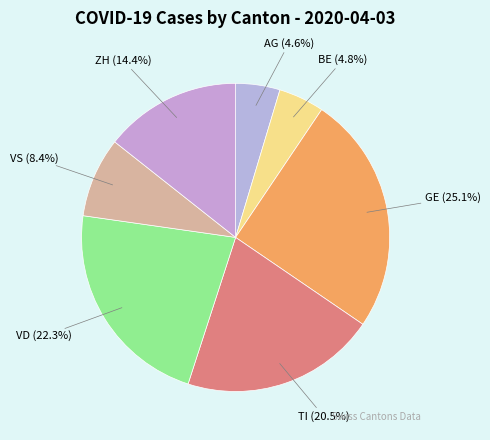

To the nearest percent, what is the average slice percentage?

14%